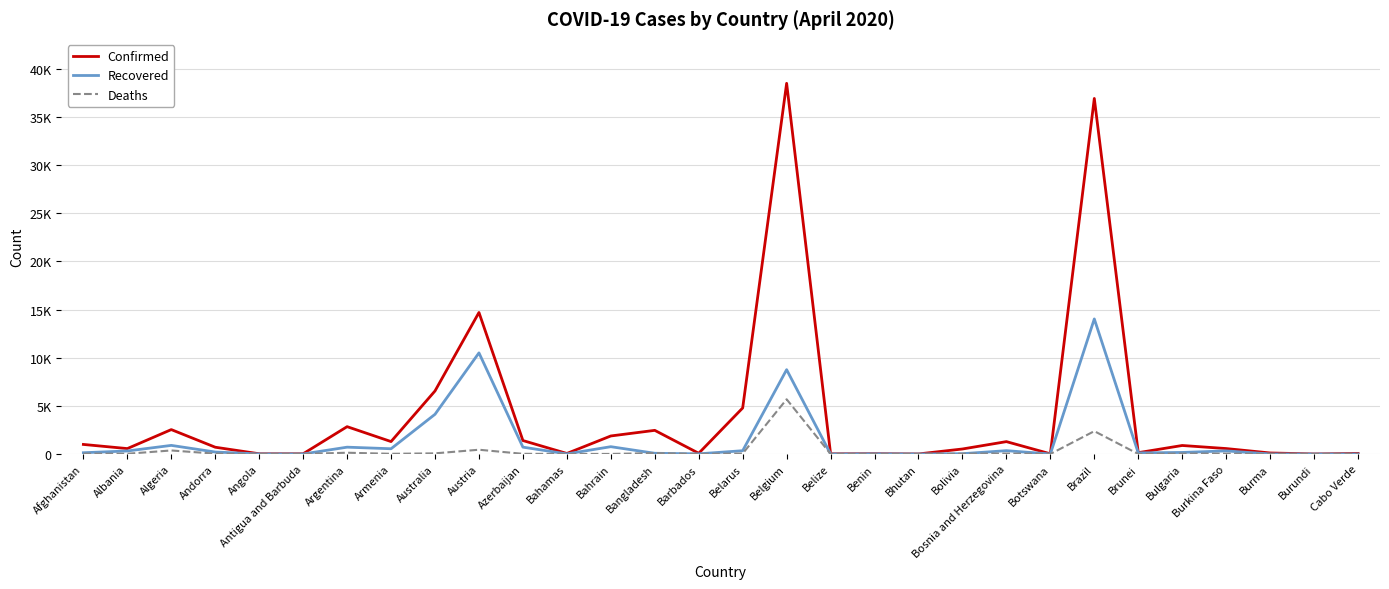

Is the value of Confirmed at Brazil greater than the value of Recovered at Armenia?

Yes